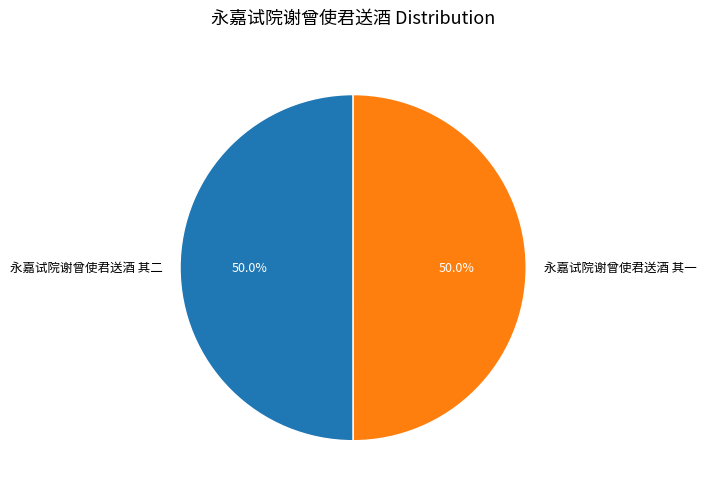

Combined, what portion of the pie is 永嘉试院谢曾使君送酒 其一 and 永嘉试院谢曾使君送酒 其二?

100.0%